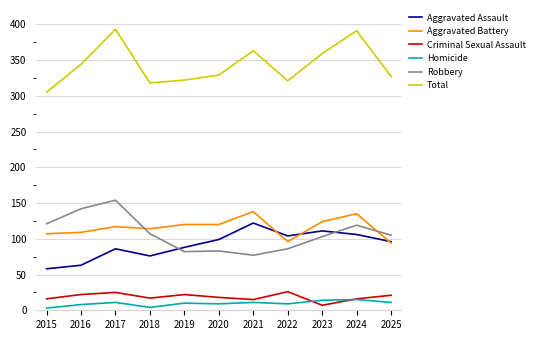

Which category has the highest value in the Aggravated Assault series?

2021